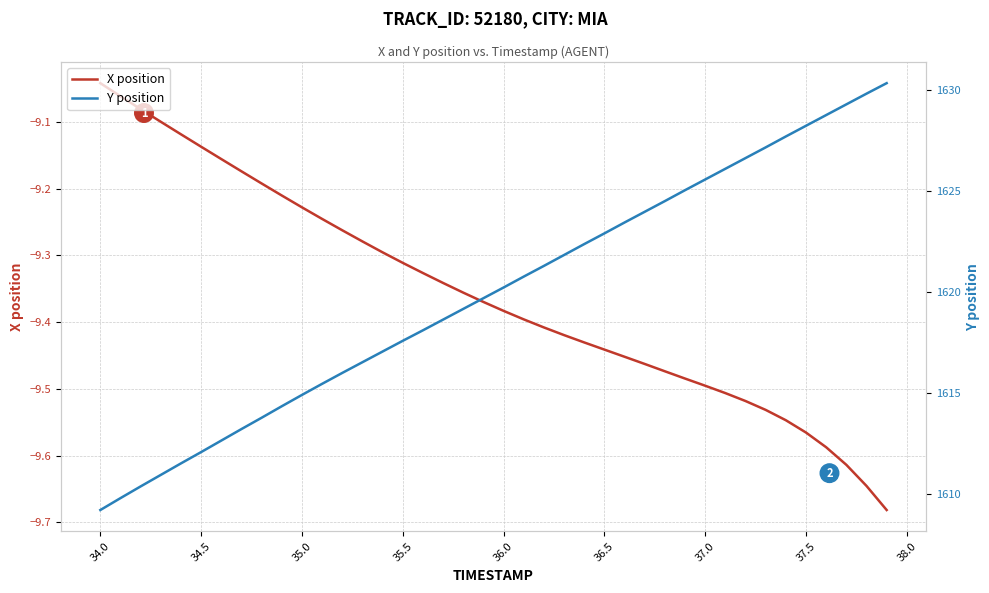

Is it true that X position equals -12.2 at 35.5?

False